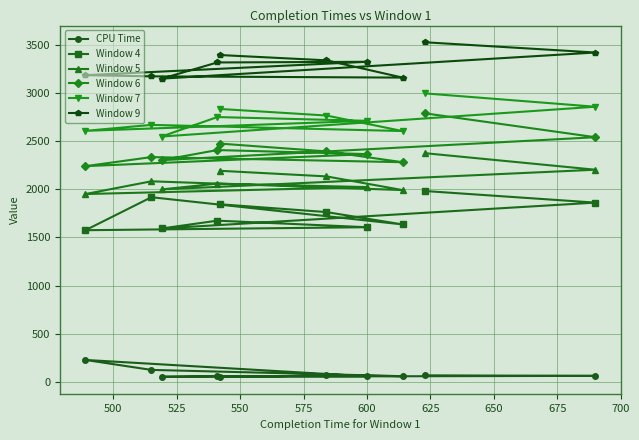

Reading left to right, list all the values displayed in this chart.

CPU Time: 52.6	70.1	61.9	127.0	230.3	60.4	62.6	55.9	65.2	70.4
Window 4: 1844.0	1763.0	1635.0	1917.0	1575.0	1606.0	1674.0	1593.0	1861.0	1981.0
Window 5: 2191.0	2133.0	1991.0	2082.0	1950.0	2022.0	2058.0	1998.0	2202.0	2373.0
Window 6: 2473.0	2392.0	2280.0	2333.0	2239.0	2364.0	2406.0	2301.0	2539.0	2786.0
Window 7: 2832.0	2764.0	2603.0	2667.0	2605.0	2709.0	2748.0	2546.0	2855.0	2993.0
Window 9: 3391.0	3336.0	3157.0	3170.0	3182.0	3321.0	3314.0	3146.0	3417.0	3523.0